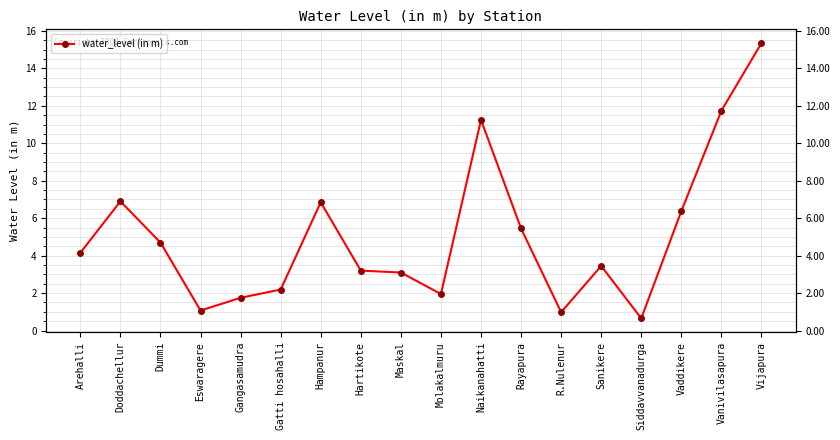

True or false: the data shows 2.4 at Gangasamudra.

False